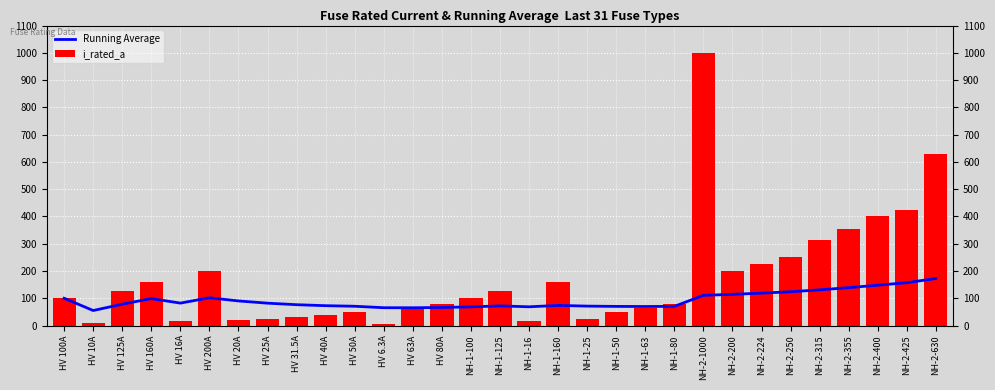

What position from the right is HV 100A?

31